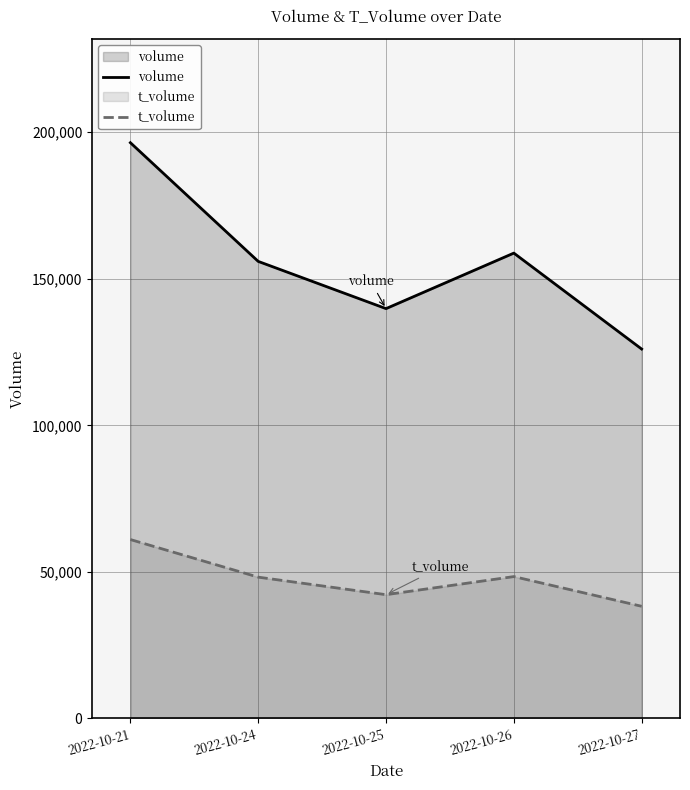

Rank the series by their average value, from highest to lowest.

volume, t_volume